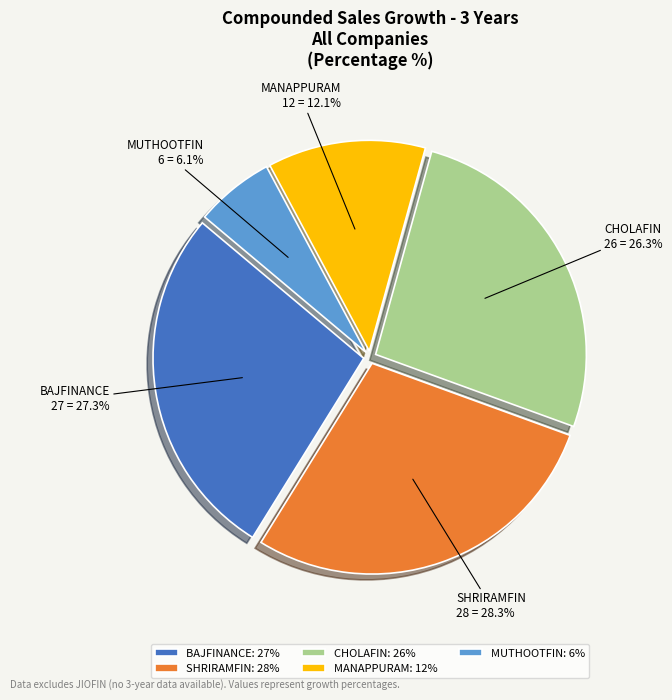

Rank the categories by value from highest to lowest.

SHRIRAMFIN, BAJFINANCE, CHOLAFIN, MANAPPURAM, MUTHOOTFIN